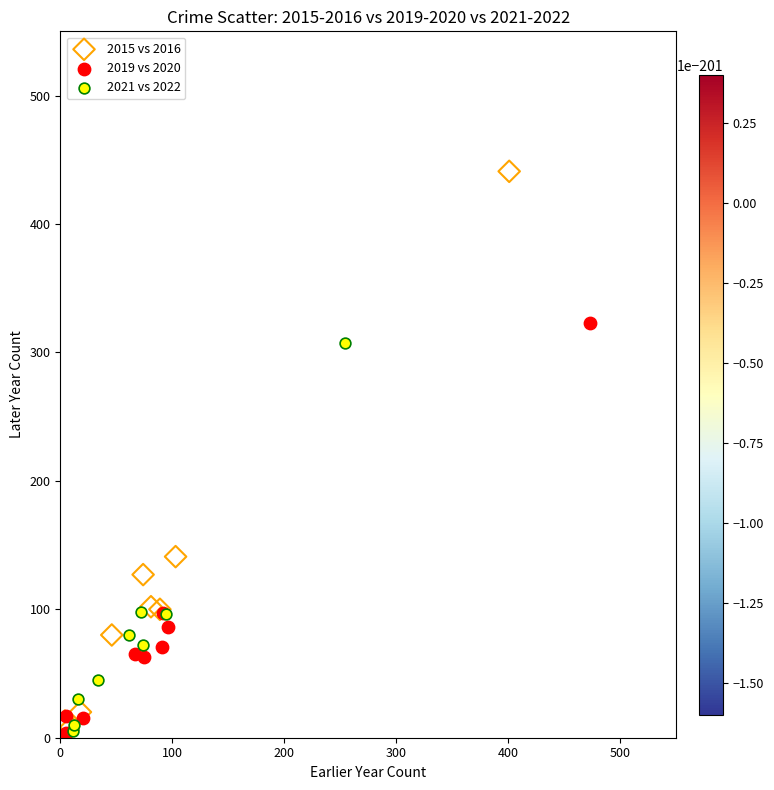

Which series contains the highest Y value?

2015 vs 2016